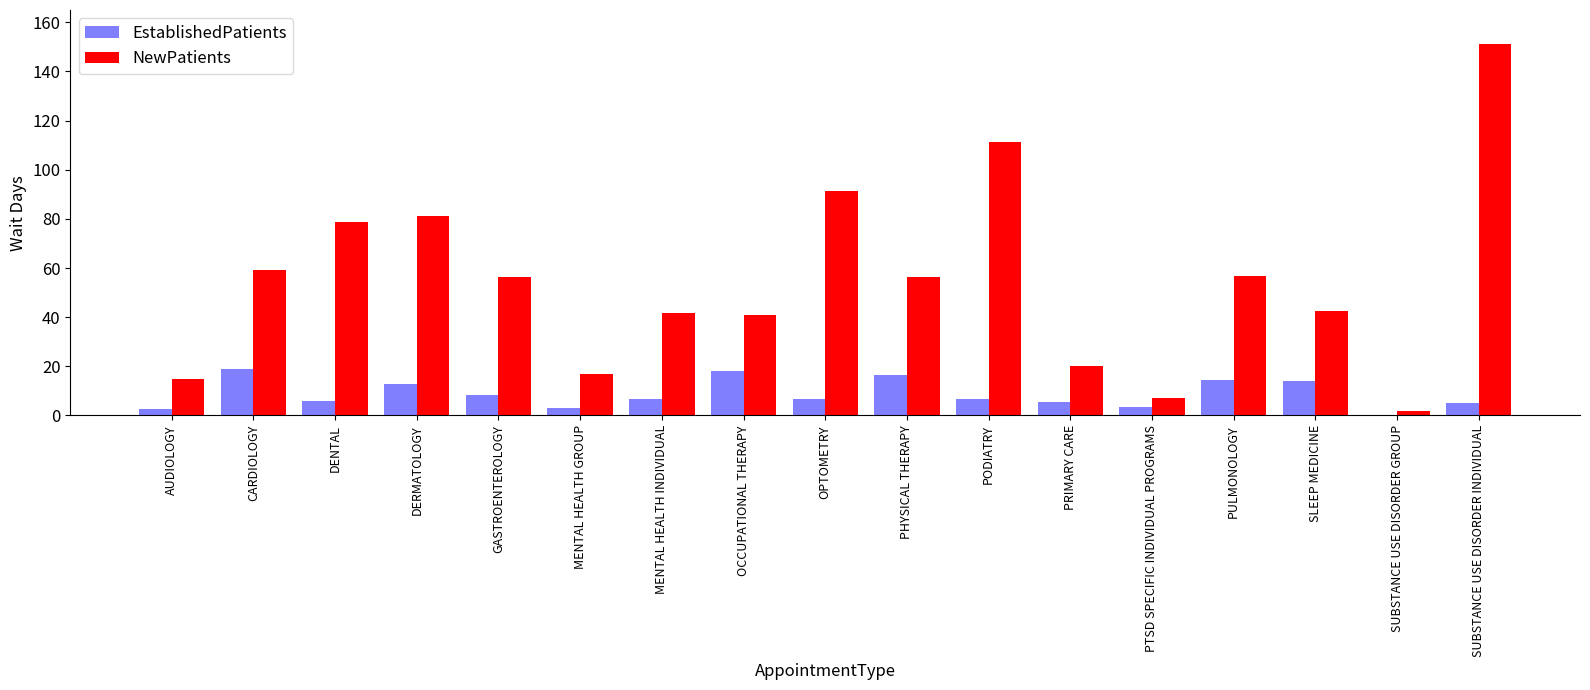

At which label does NewPatients reach its peak?

SUBSTANCE USE DISORDER INDIVIDUAL